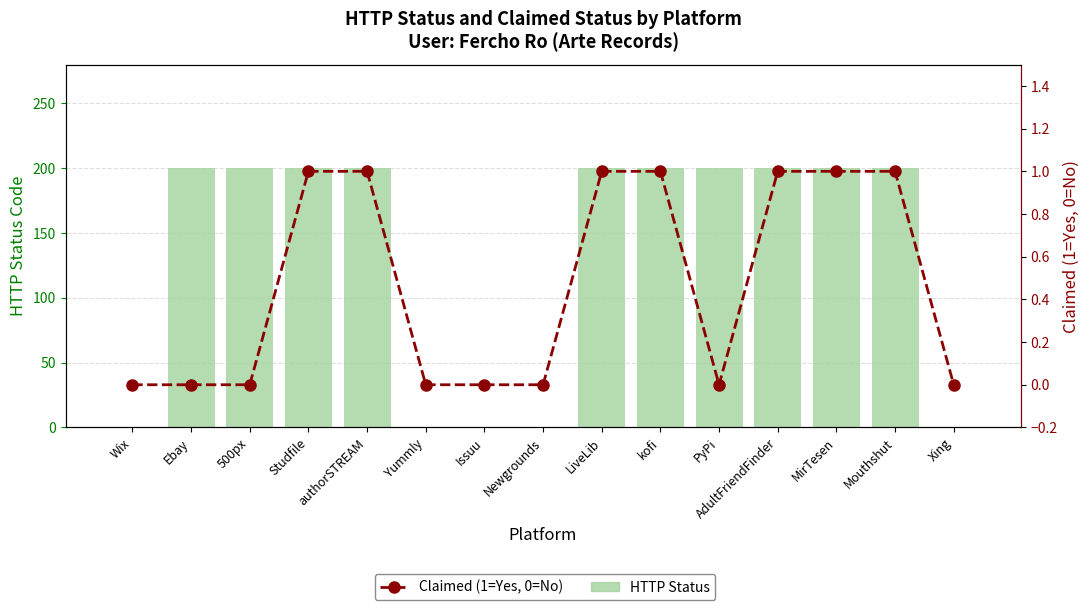

Reading left to right, list all the values displayed in this chart.

HTTP Status: Wix=0	Ebay=200	500px=200	Studfile=200	authorSTREAM=200	Yummly=0	Issuu=0	Newgrounds=0	LiveLib=200	kofi=200	PyPi=200	AdultFriendFinder=200	MirTesen=200	Mouthshut=200	Xing=0
Claimed (1=Yes, 0=No): Wix=0	Ebay=0	500px=0	Studfile=1	authorSTREAM=1	Yummly=0	Issuu=0	Newgrounds=0	LiveLib=1	kofi=1	PyPi=0	AdultFriendFinder=1	MirTesen=1	Mouthshut=1	Xing=0